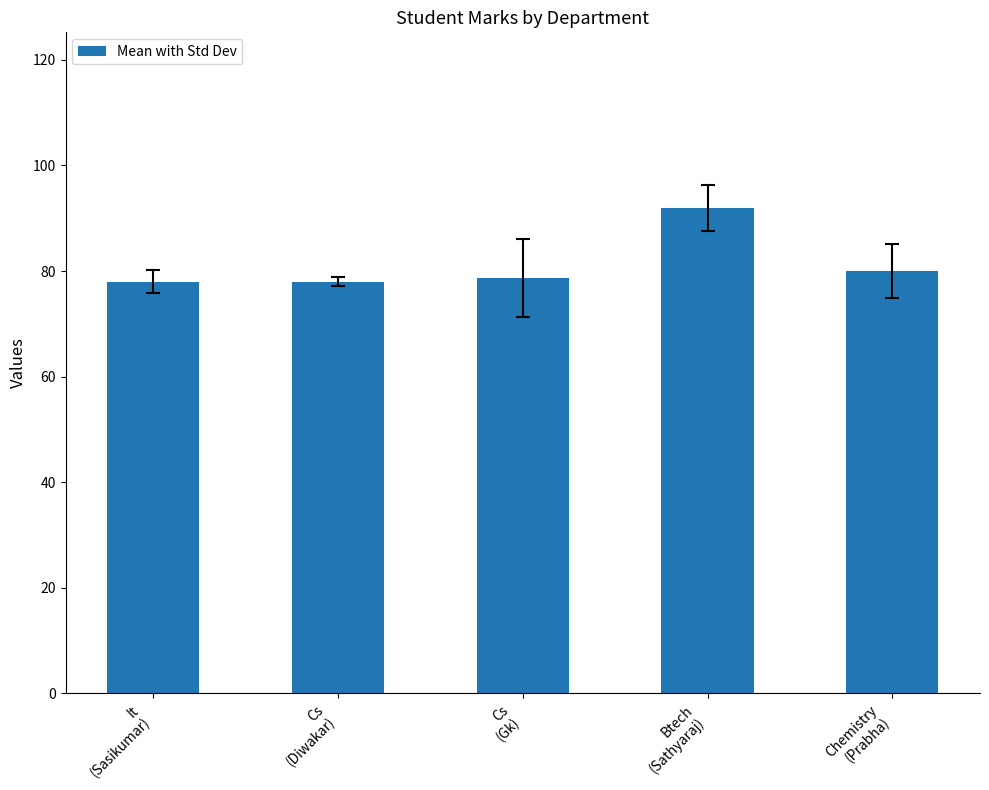

What position from the left is Btech
(Sathyaraj)?

4